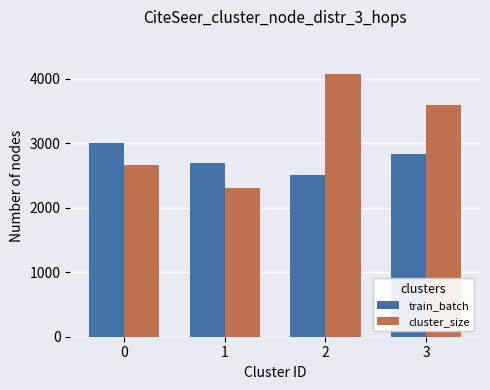

How many groups of bars are there?

4